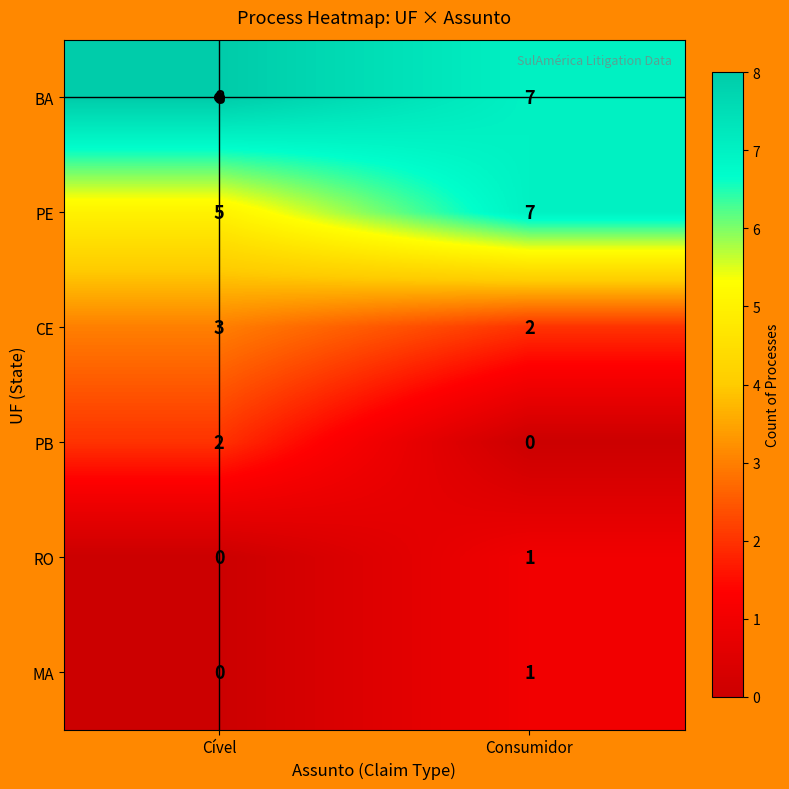

What is the spread (max minus min) of values at Consumidor?

7